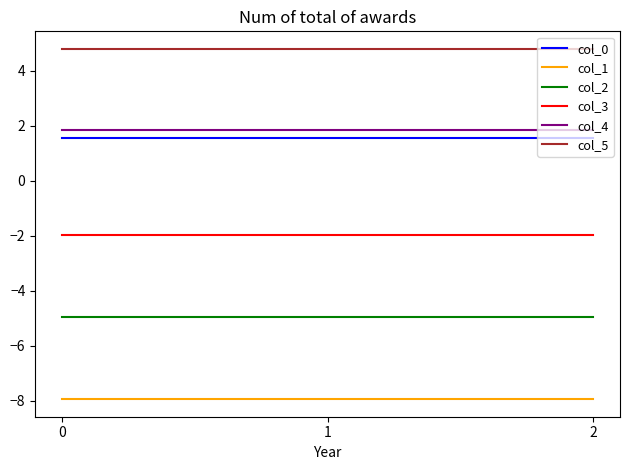

Reading left to right, extract all data points from this chart.

col_0: 0=1.6	1=1.6	2=1.6
col_1: 0=-7.9	1=-7.9	2=-7.9
col_2: 0=-4.9	1=-4.9	2=-4.9
col_3: 0=-2.0	1=-2.0	2=-2.0
col_4: 0=1.9	1=1.9	2=1.9
col_5: 0=4.8	1=4.8	2=4.8